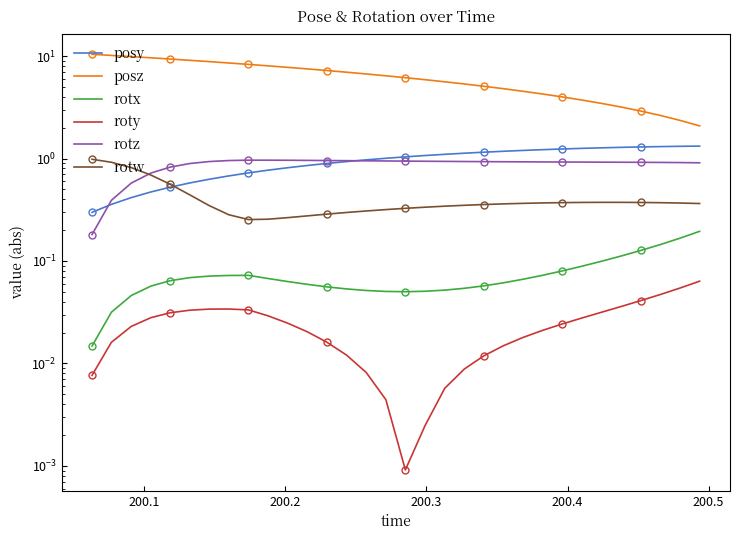

Rank the series by their maximum value, from lowest to highest.

roty, rotx, rotz, rotw, posy, posz